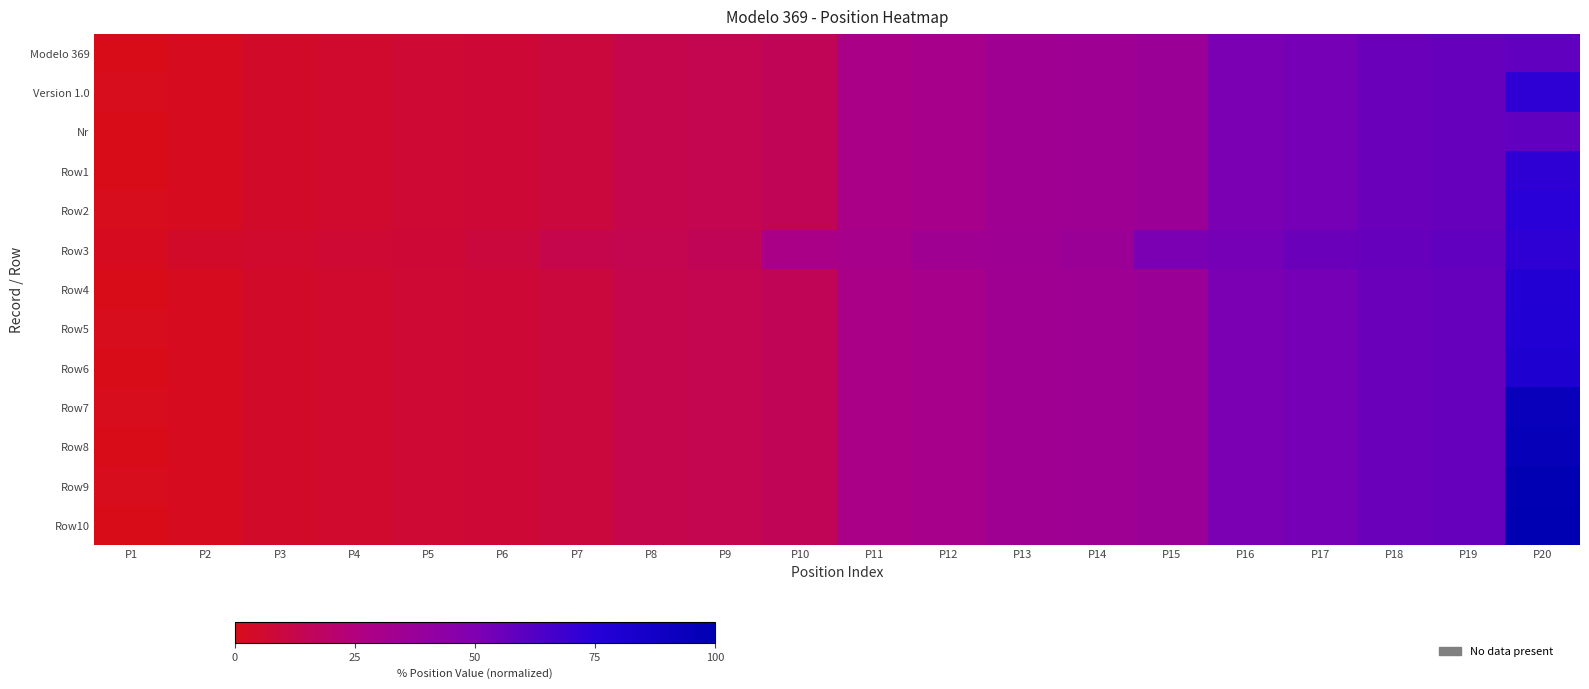

Rank the series at P13 from lowest to highest value.

Modelo 369, Version 1.0, Nr, Row1, Row2, Row4, Row5, Row6, Row7, Row8, Row9, Row10, Row3